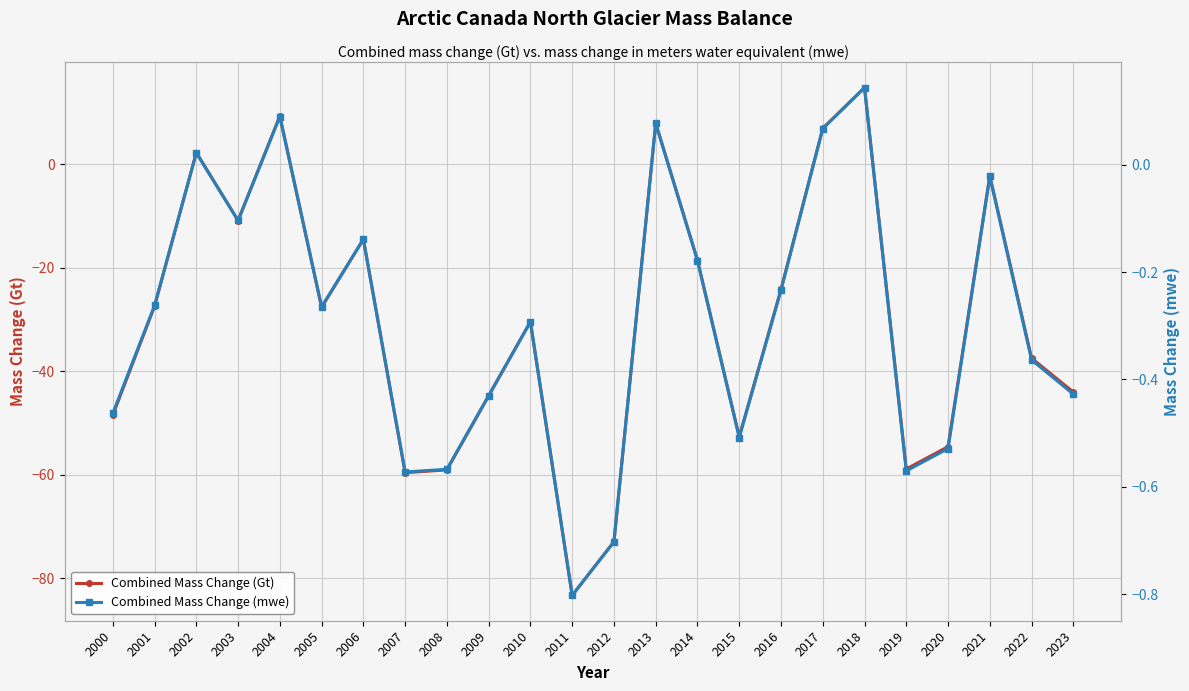

List the series in order of their peak value, lowest first.

Combined Mass Change (mwe), Combined Mass Change (Gt)